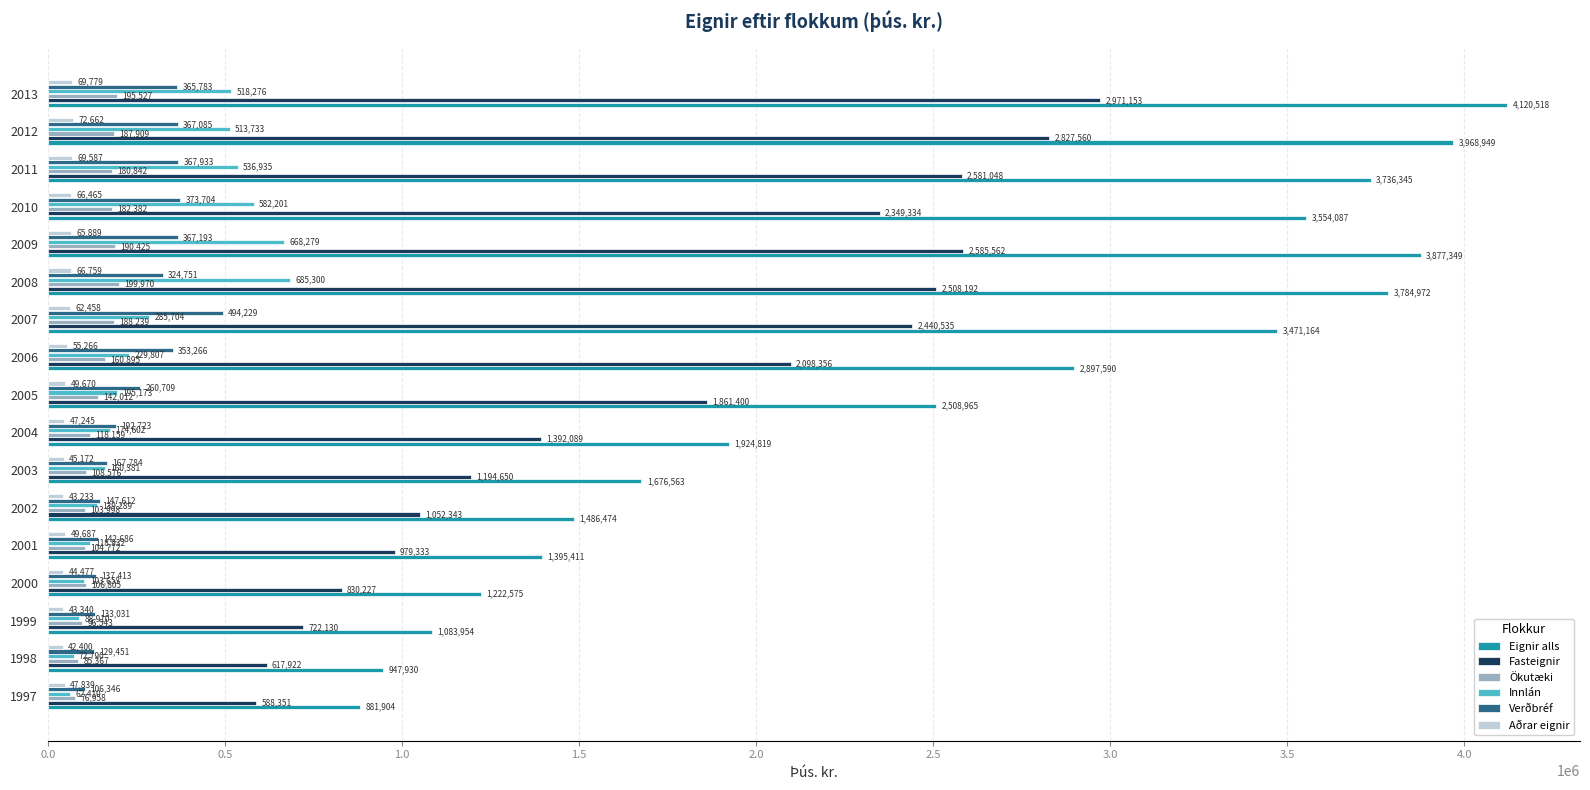

Which category has the lowest value across all series?

1998